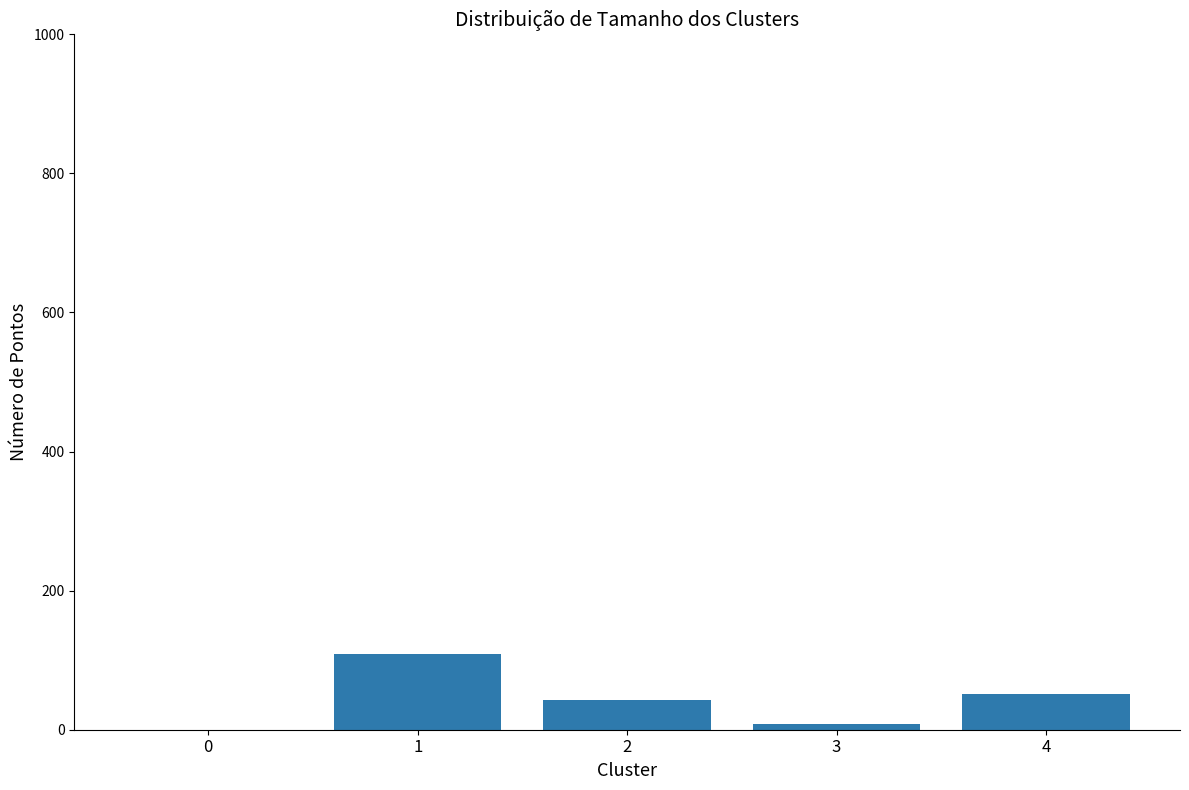

Where does the data first go above 43?

1